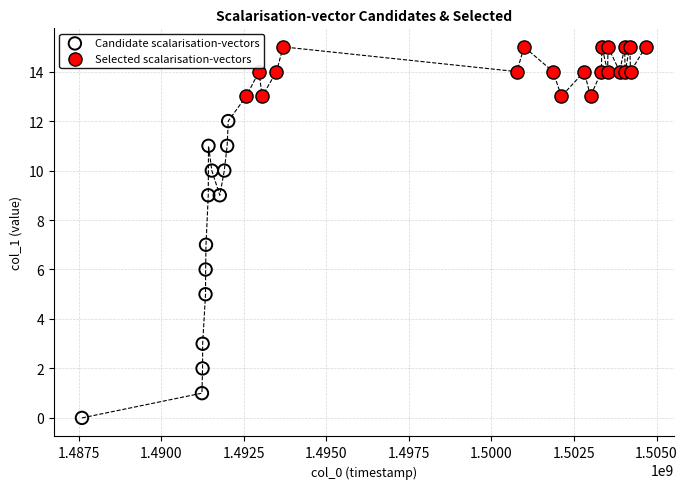

Which series has the widest spread of Y values?

Candidate scalarisation-vectors